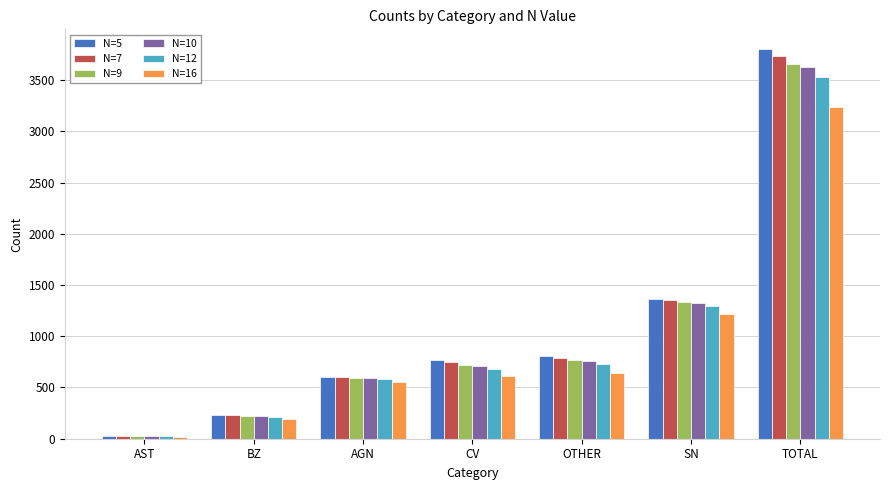

Is the value of N=12 at AGN greater than the value of N=10 at BZ?

Yes